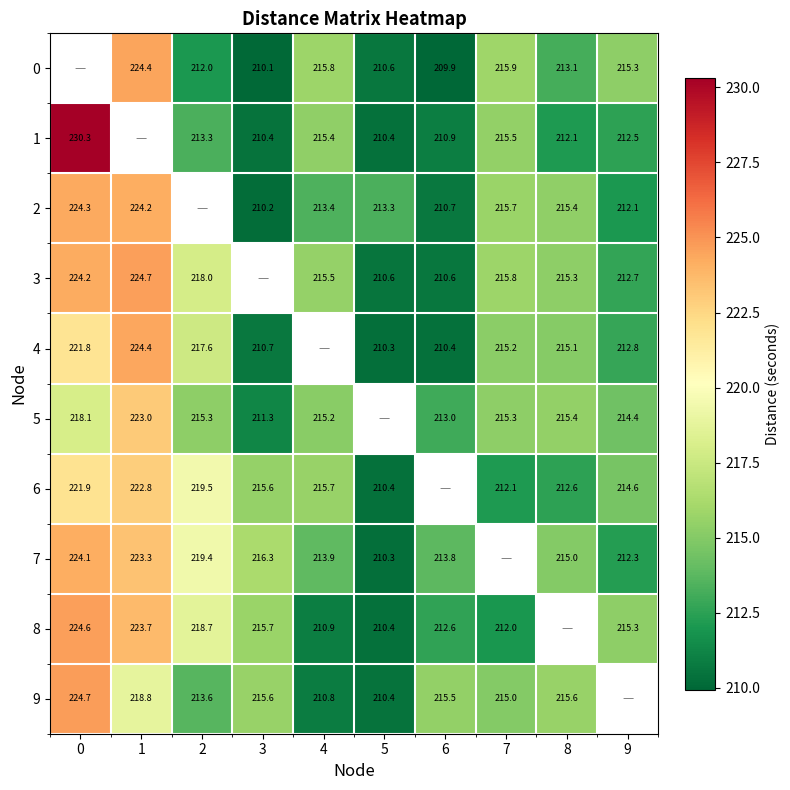

The 5 series shows 215.2 at 4. True or false?

True